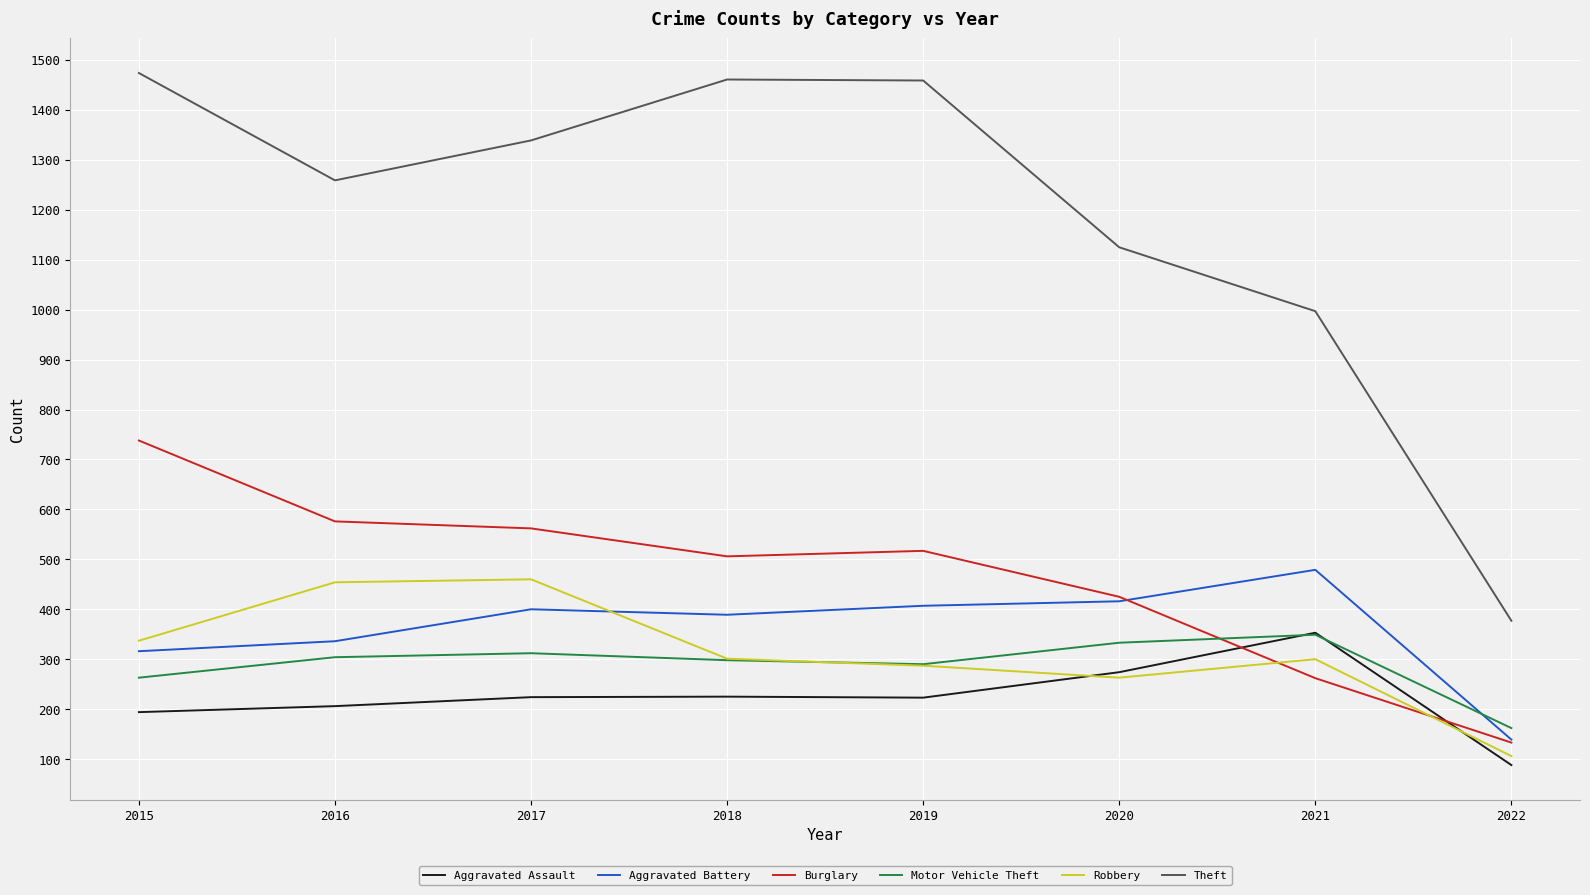

What is the total value across all series at 2017?

3297